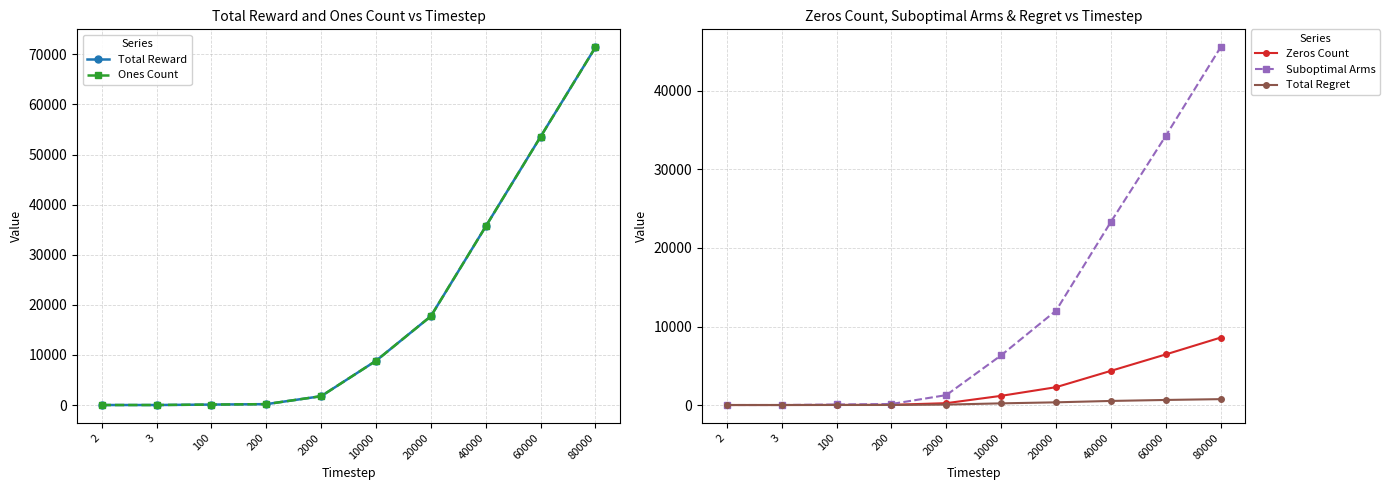

What is the value of the Zeros Count point at the 3rd from the left?

10.0